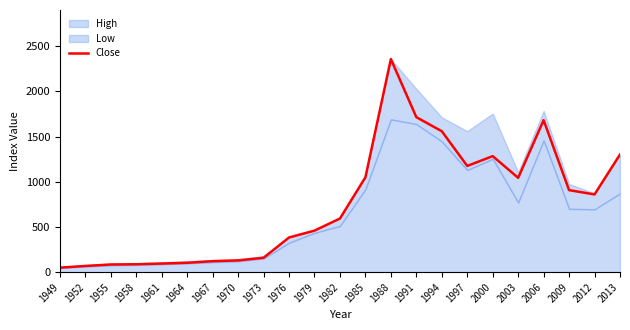

At which label does the data first exceed 593?

1982